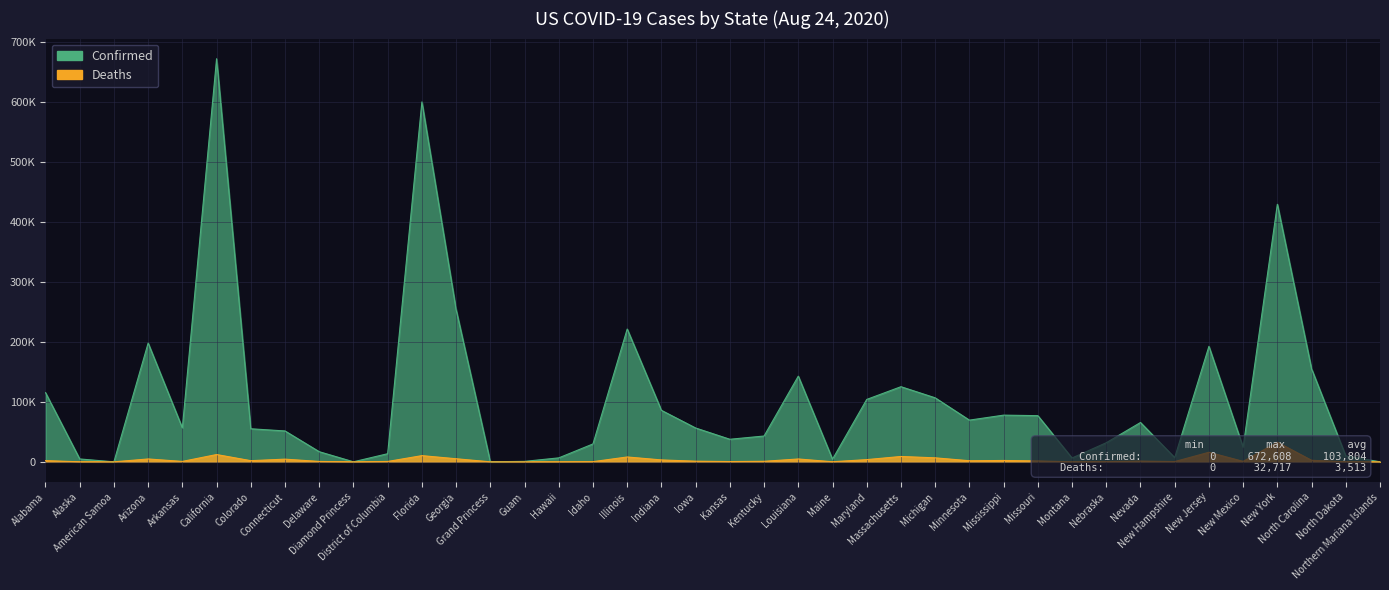

Rank the categories by Confirmed value from lowest to highest.

American Samoa, Diamond Princess, Northern Mariana Islands, Grand Princess, Guam, Maine, Alaska, Montana, Hawaii, New Hampshire, North Dakota, District of Columbia, Delaware, New Mexico, Idaho, Nebraska, Kansas, Kentucky, Connecticut, Colorado, Iowa, Arkansas, Nevada, Minnesota, Missouri, Mississippi, Indiana, Maryland, Michigan, Alabama, Massachusetts, Louisiana, North Carolina, New Jersey, Arizona, Illinois, Georgia, New York, Florida, California